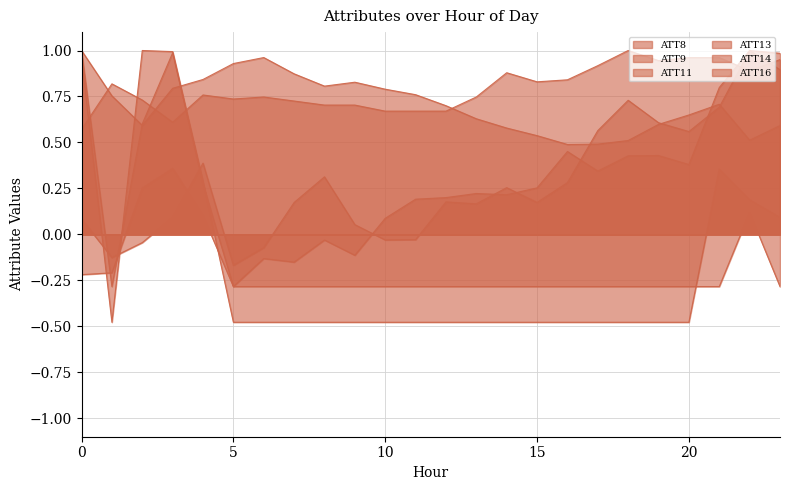

How many values in the ATT11 series exceed 0?

7